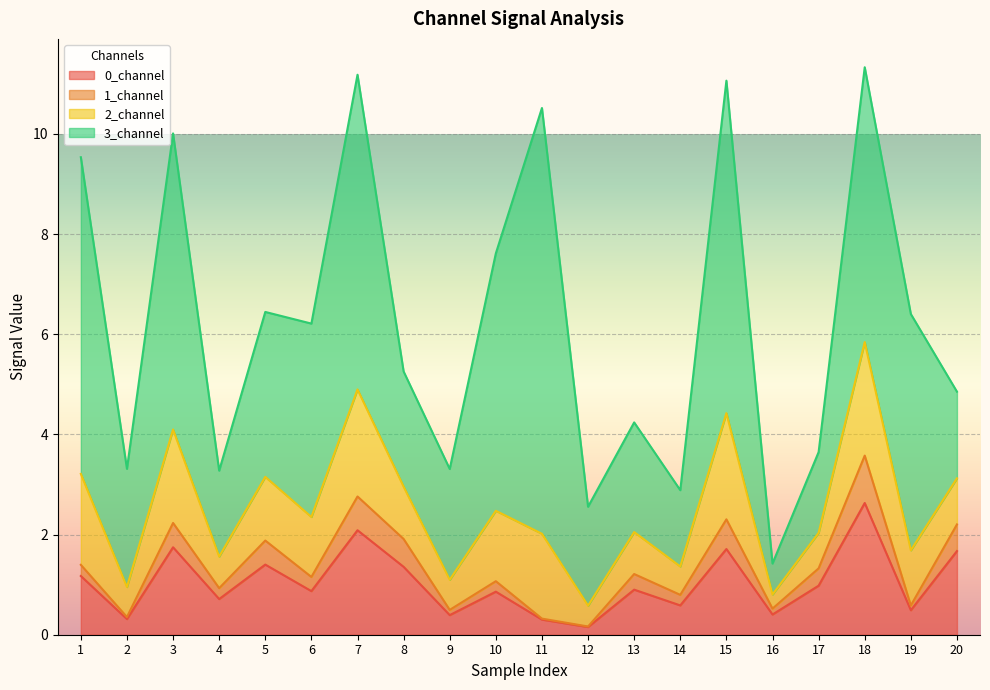

True or false: 0_channel has a value of 2.1 at 7.

True